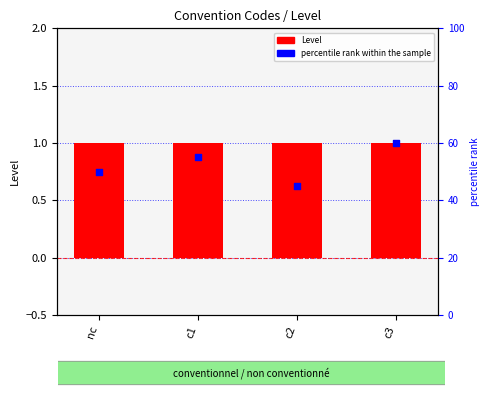

What is the total value across all series at c2?

46